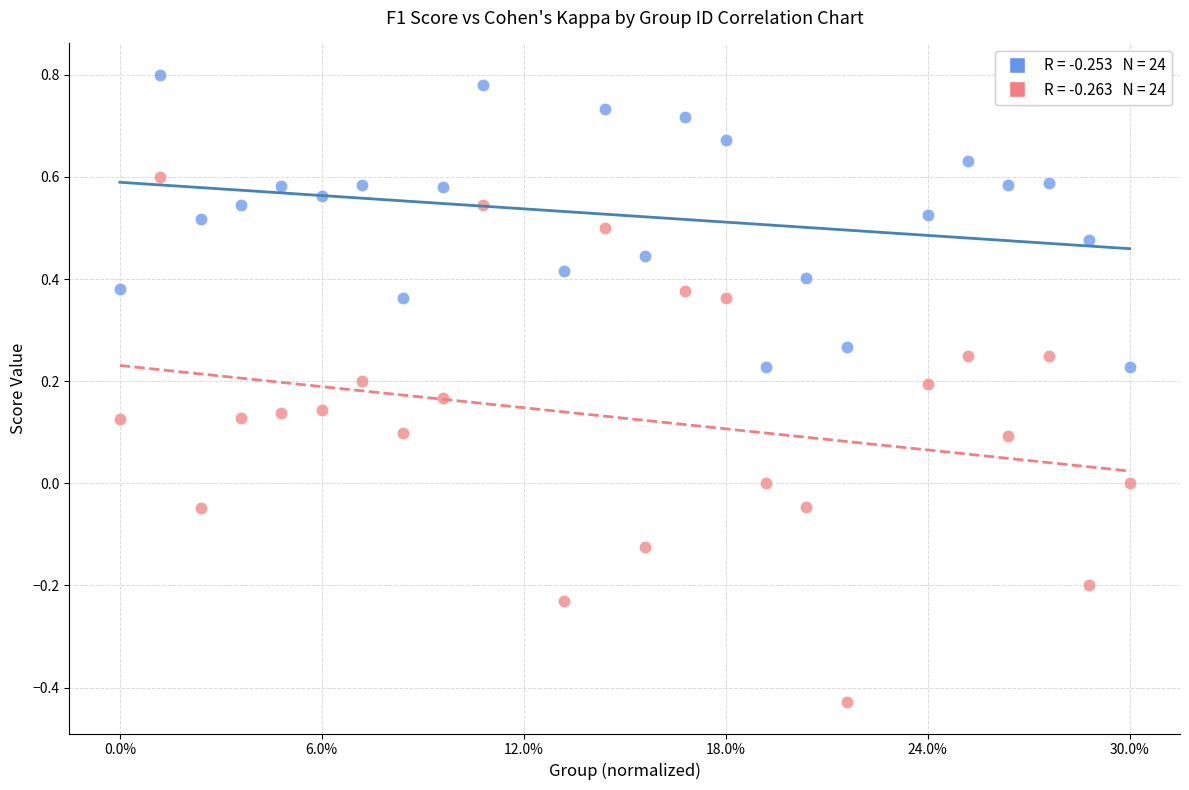

Across all data points, what is the range of X values (max minus min)?

1.0